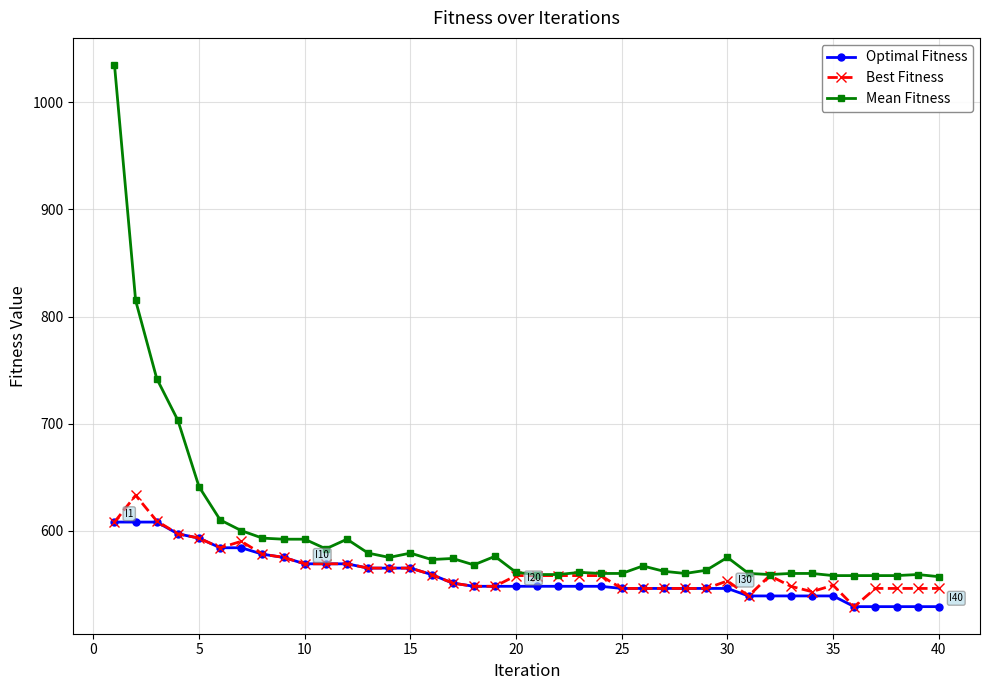

True or false: Mean Fitness and Optimal Fitness intersect in this chart.

False